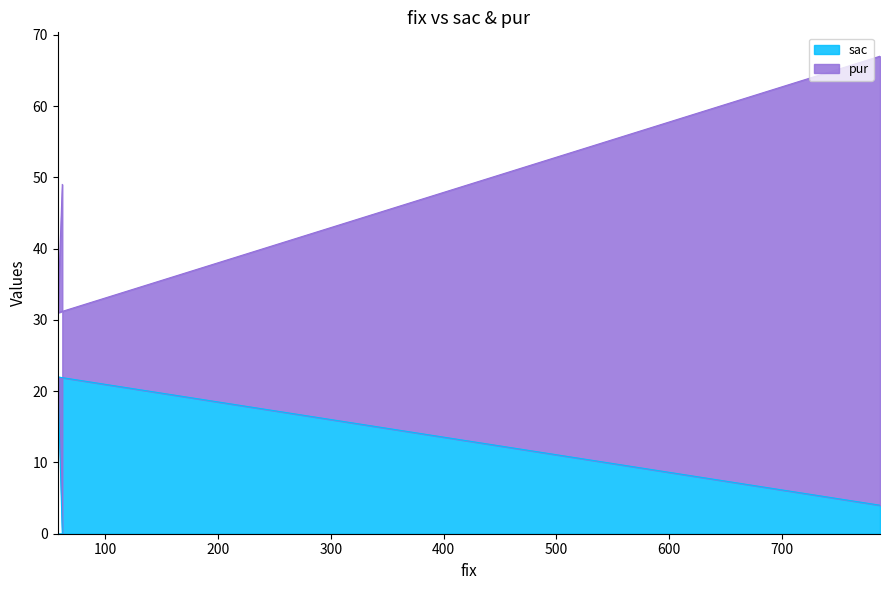

What is the difference between the values at 62 and 58?

22